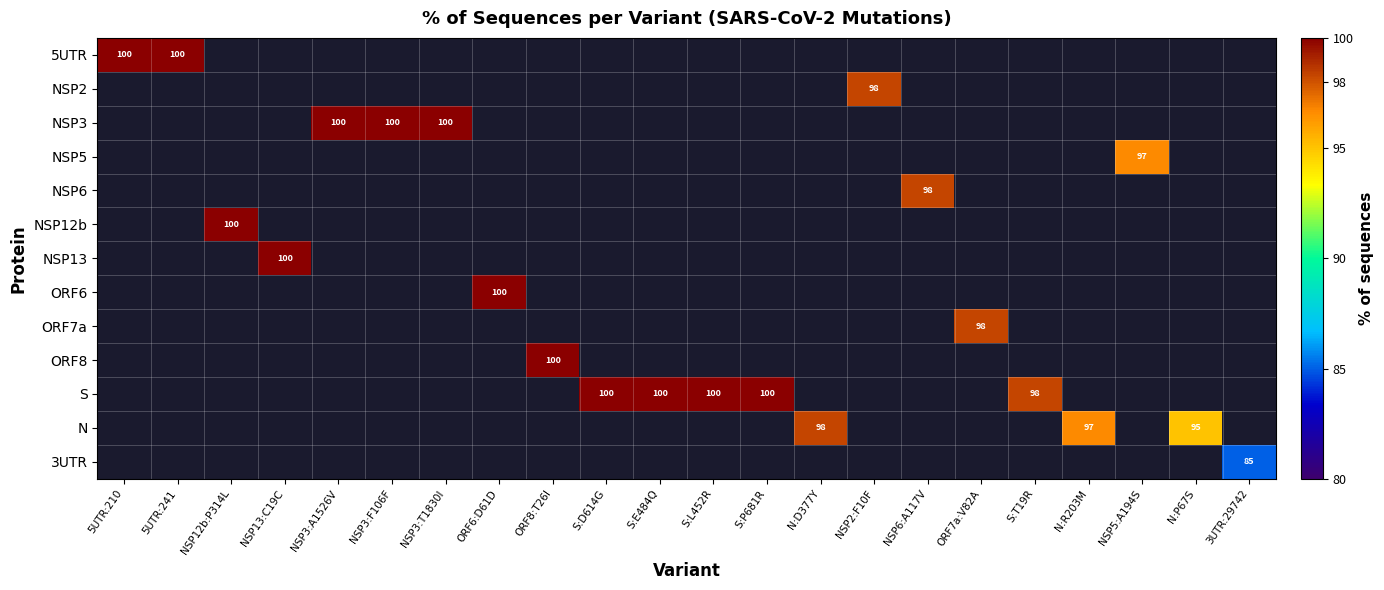

Is the value of NSP2 at S:D614G greater than the value of ORF7a at ORF6:D61D?

No